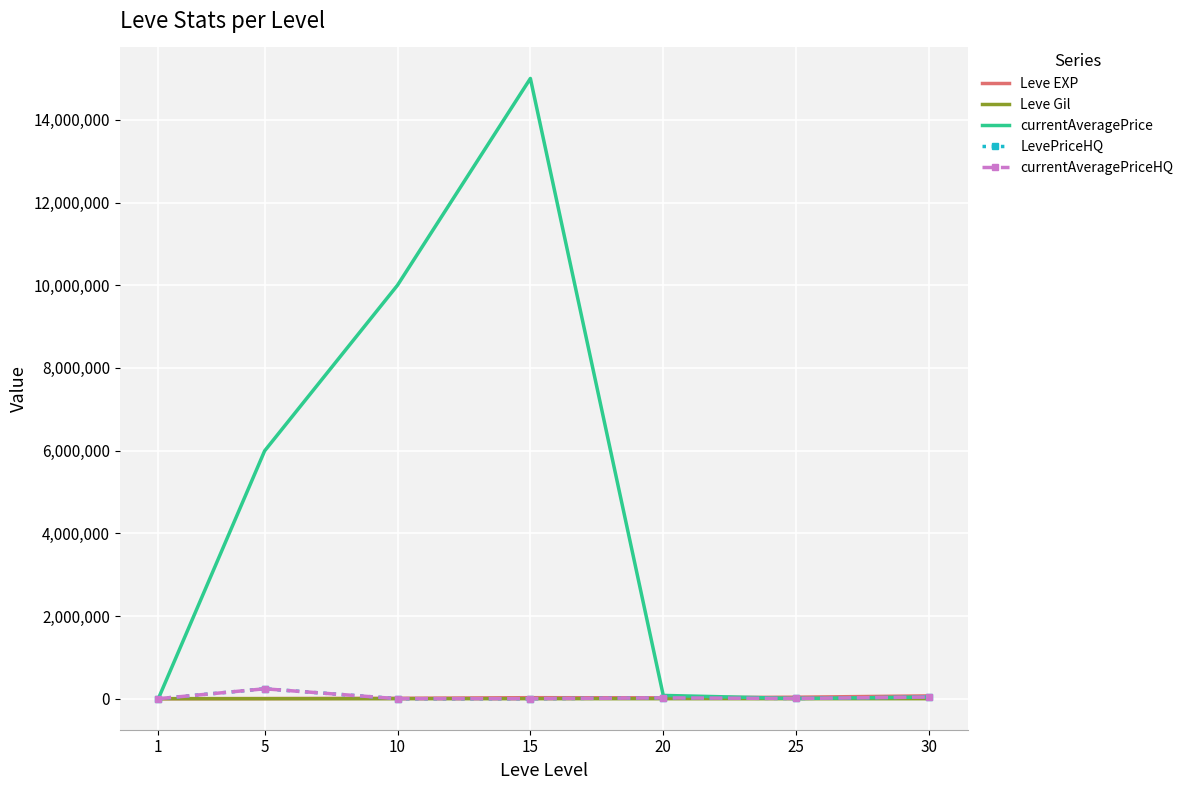

How many interior local valleys does the currentAveragePrice series have?

1